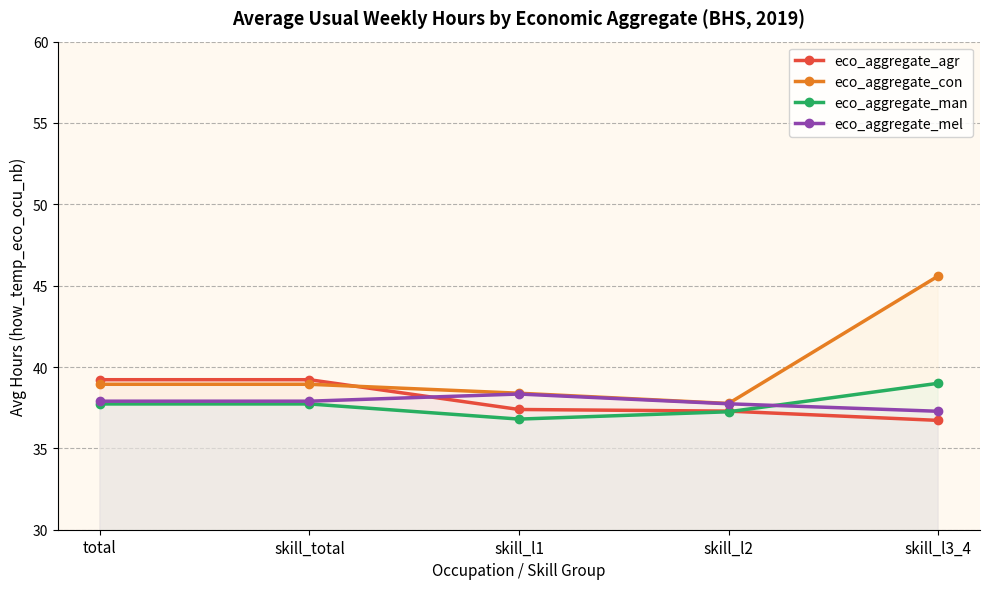

How many intersections are there between eco_aggregate_man and eco_aggregate_mel?

1